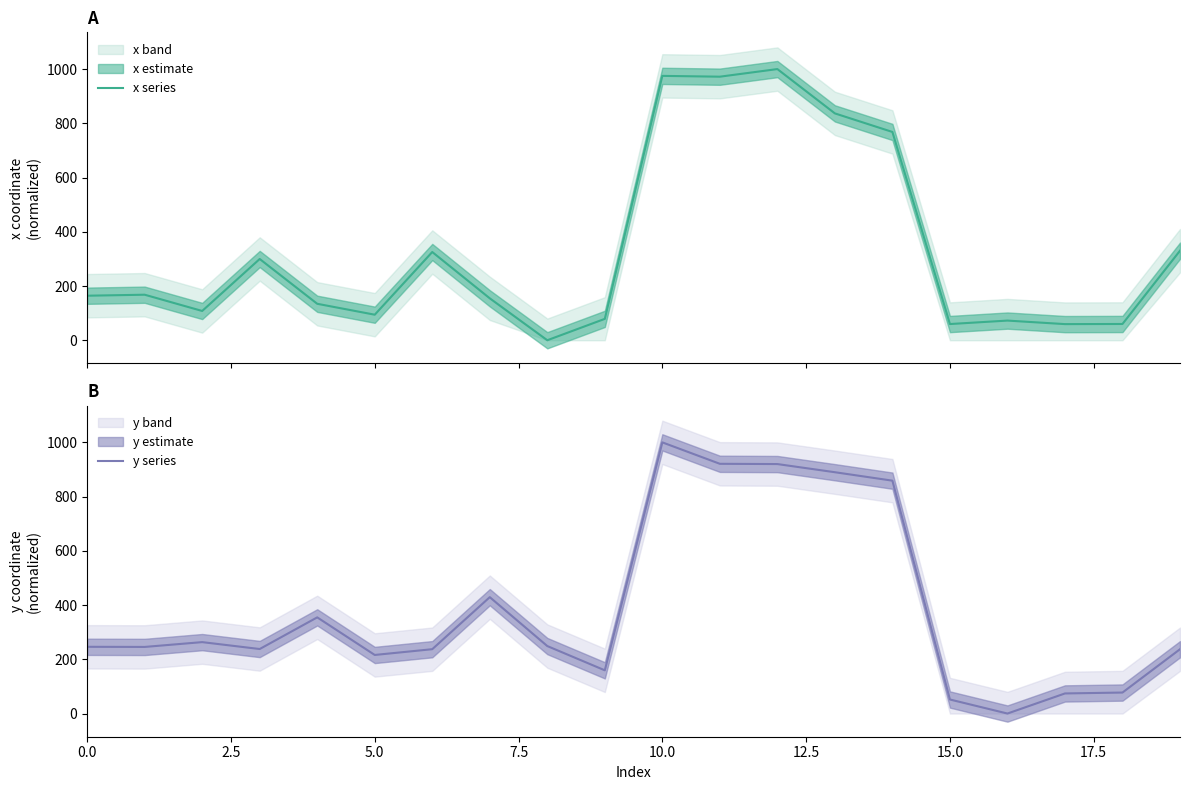

How many lines are shown in the chart?

2